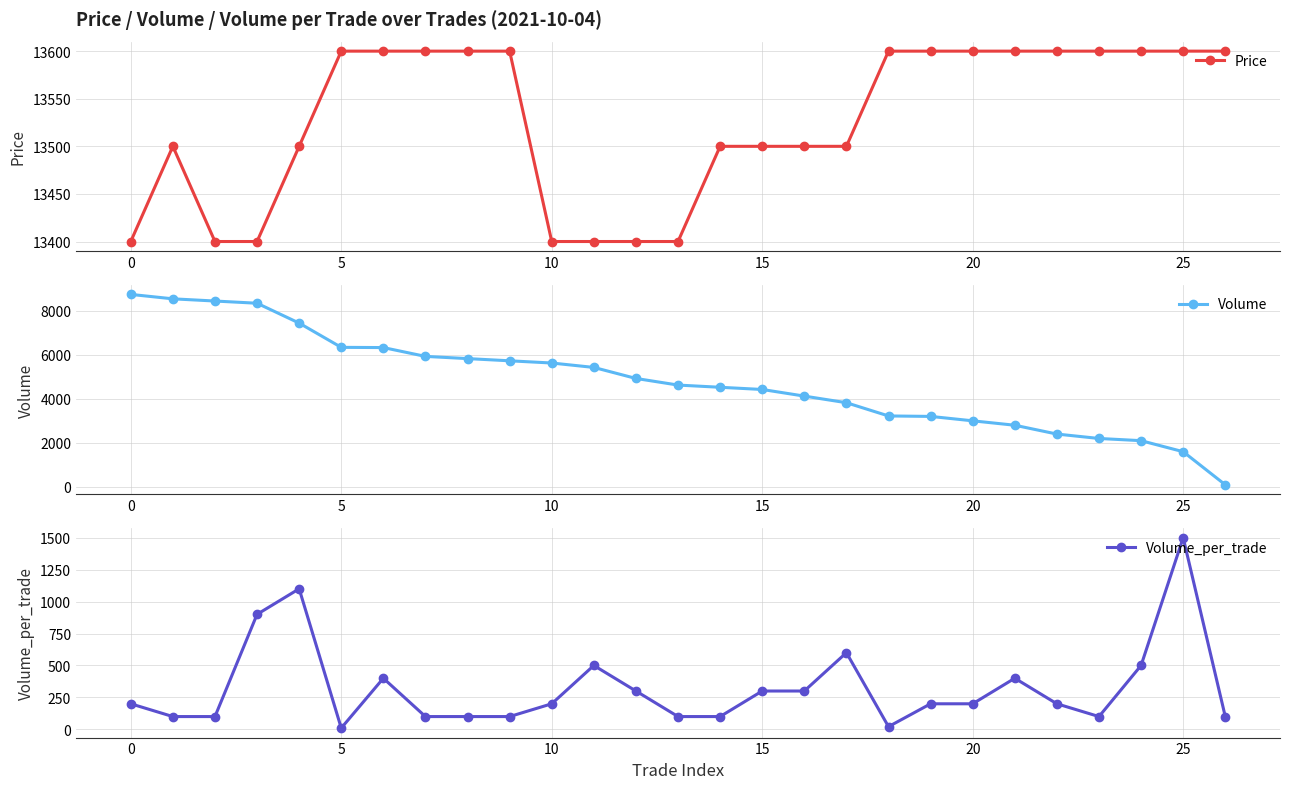

What are all the series names shown in the legend?

Price, Volume, Volume_per_trade